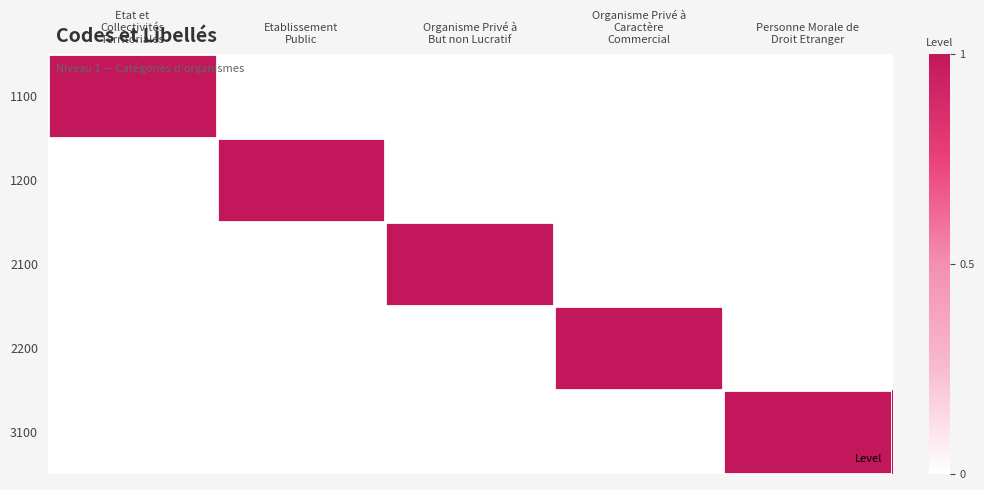

At which category is the sum across all series the highest?

Etat et
Collectivités
Territoriales